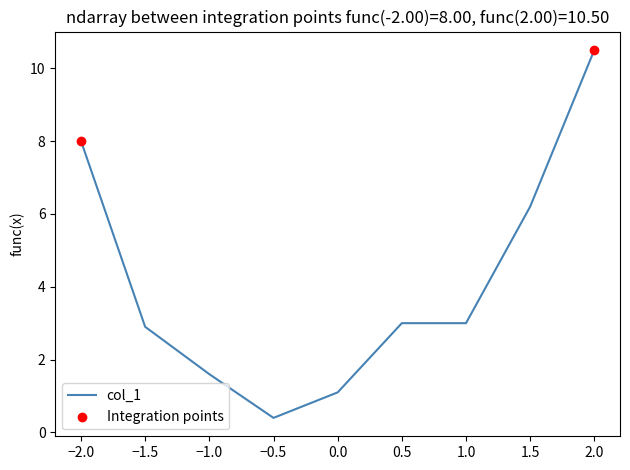

What is the change in value from 0.0 to 1.5?

+5.1